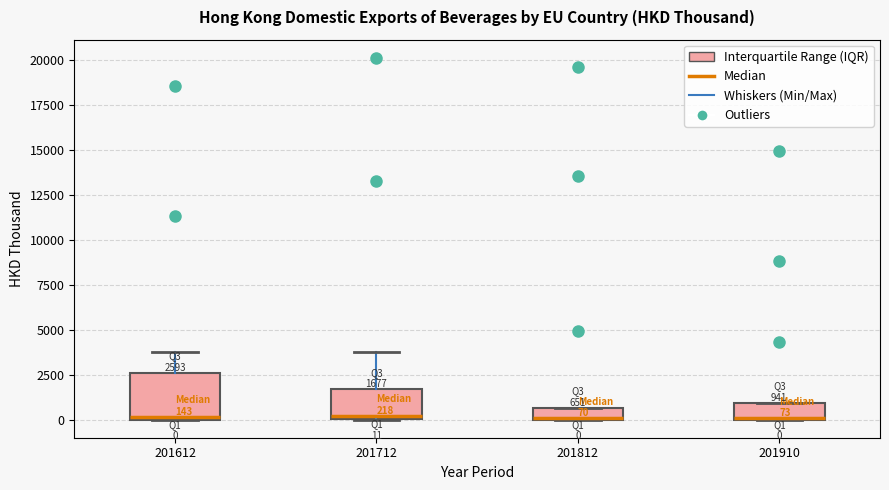

Which box is the tallest, from its lower edge to its upper edge?

201612